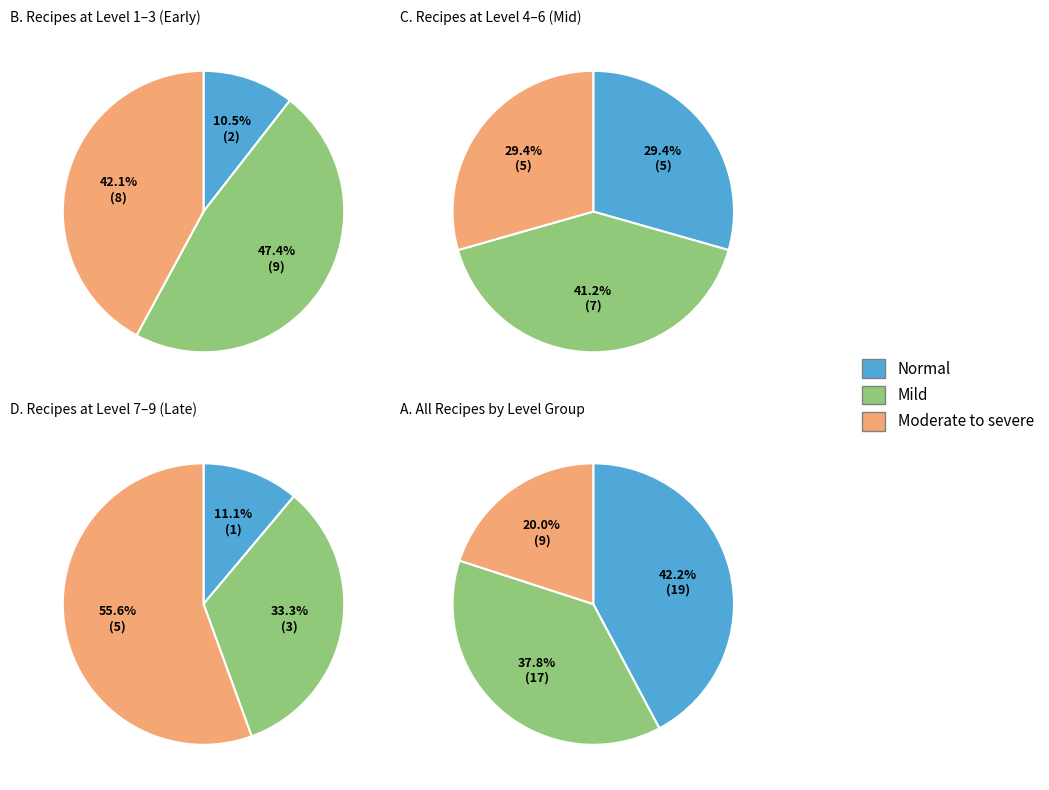

Is it true that Level 3 is 7% of the pie?

False